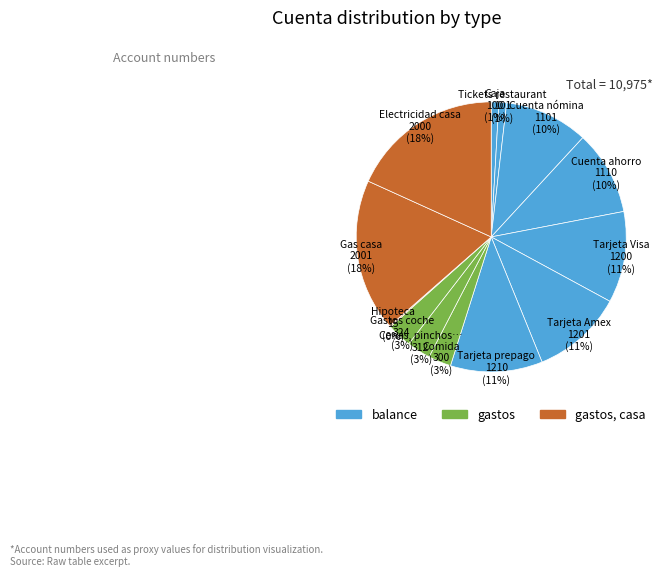

Do Gas casa and Tarjeta Amex together represent more than half of the pie?

No